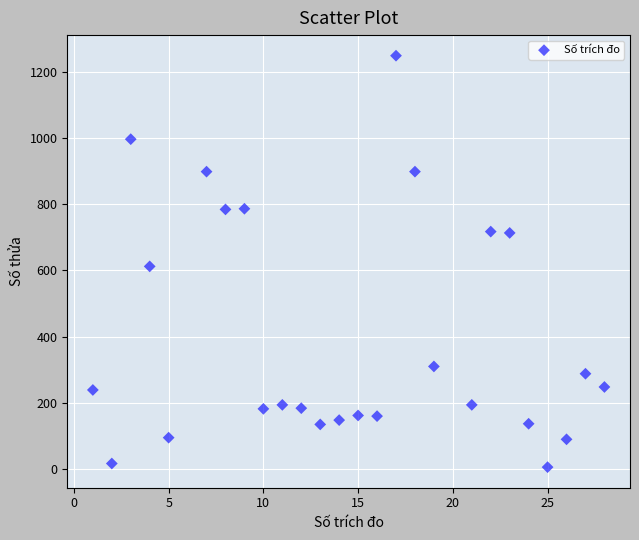

What Y value in the scatter plot is closest to 627?

612